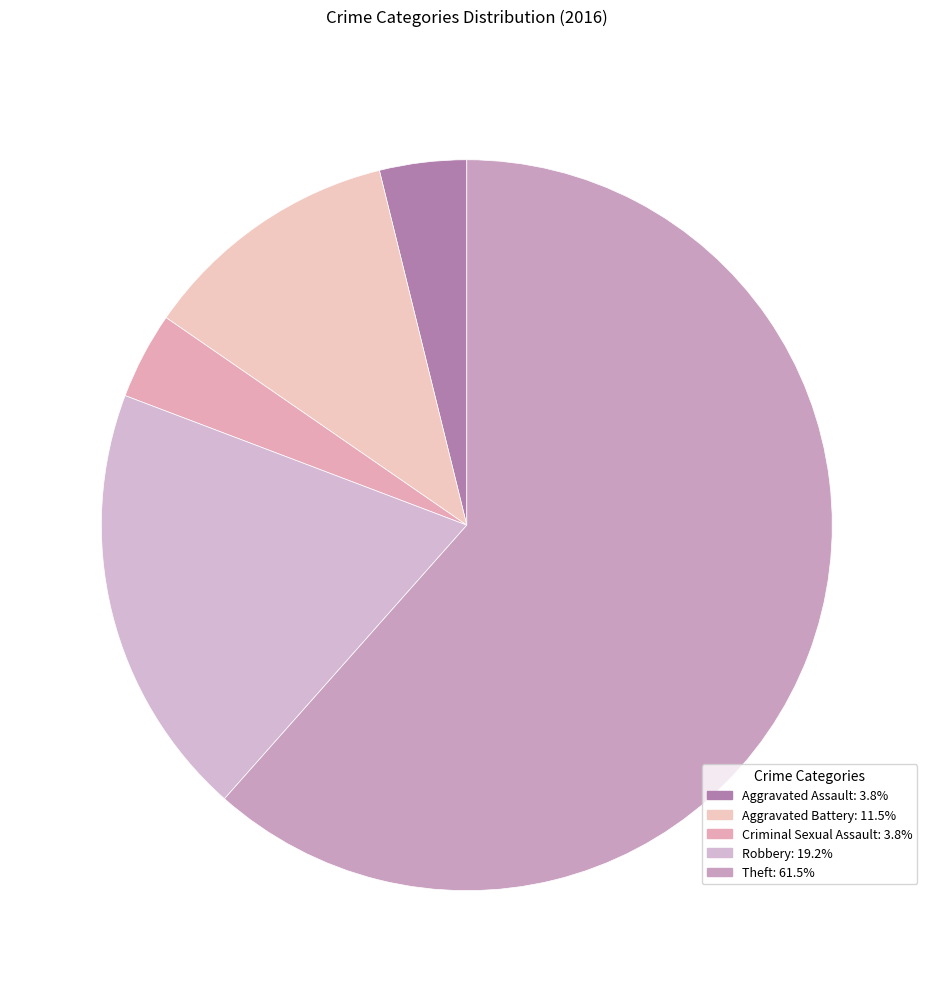

Which category has the smallest portion of the pie?

Aggravated Assault